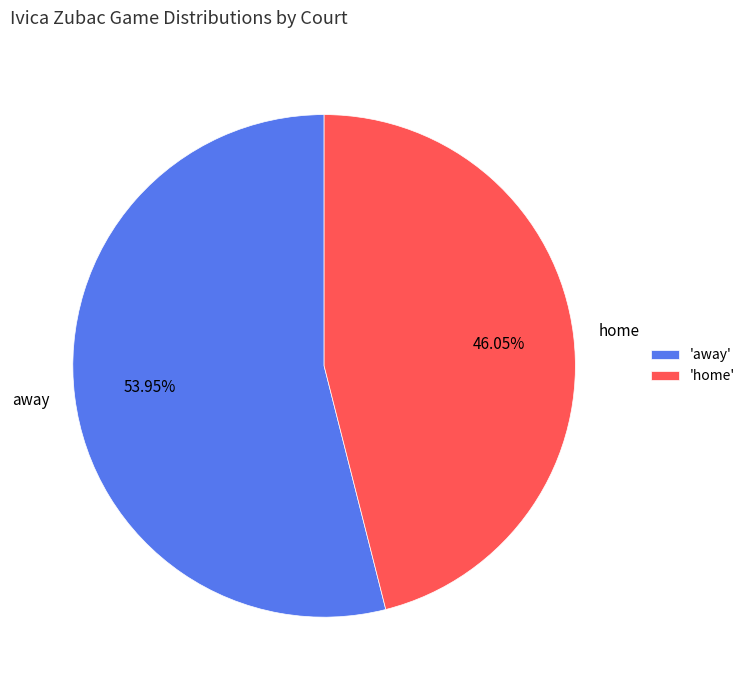

To the nearest percent, what is the combined percentage of home and away?

100%